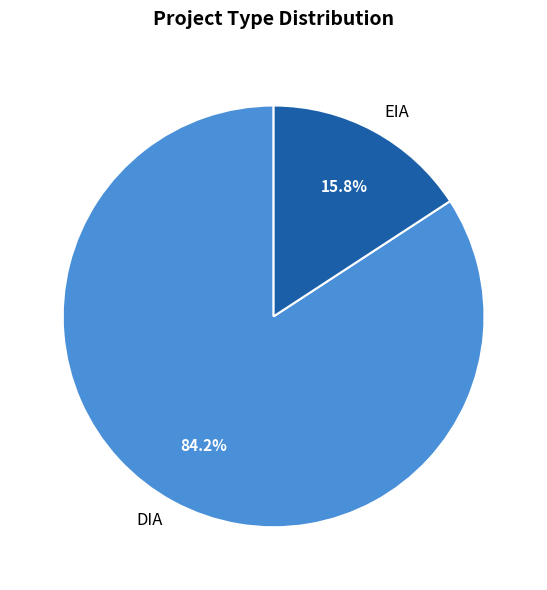

To the nearest percent, what is the combined percentage of EIA and DIA?

100%